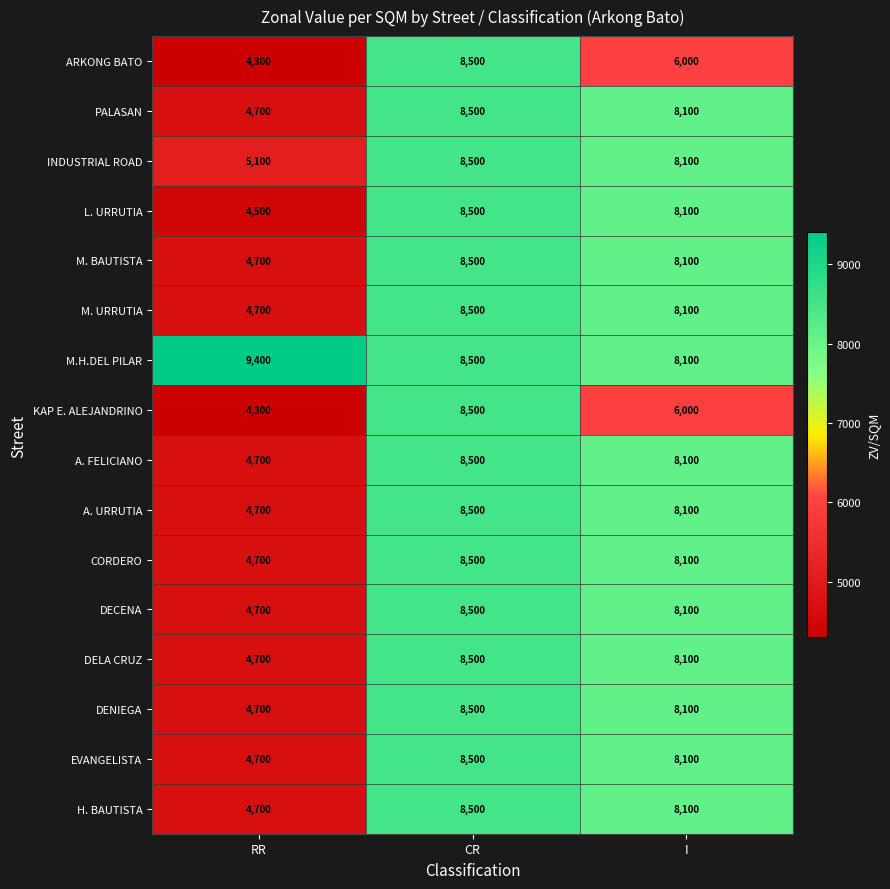

What is the total value across all series at RR?

79300